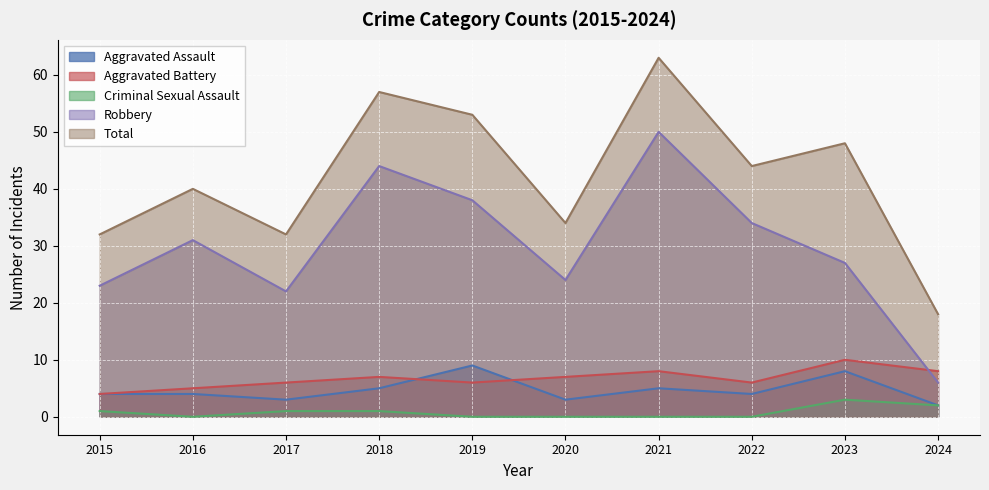

True or false: Criminal Sexual Assault and Total cross at least once.

False